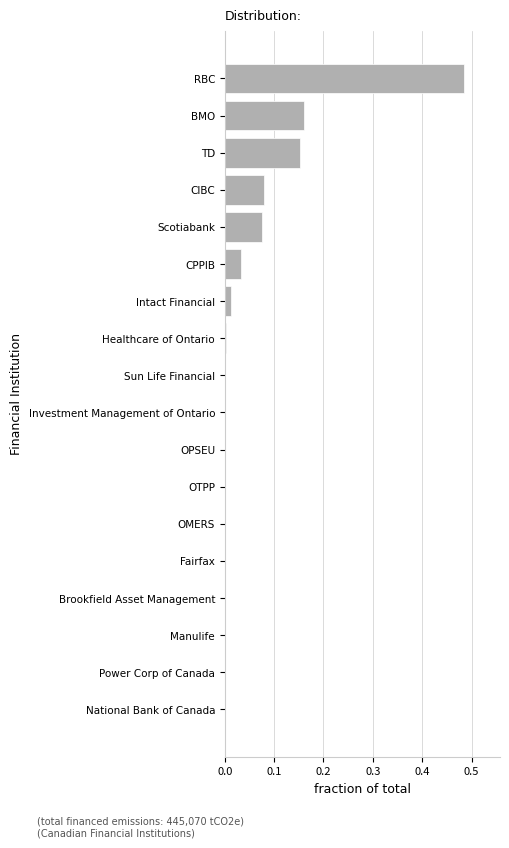

Is it true that the value at OPSEU is -0.3?

False